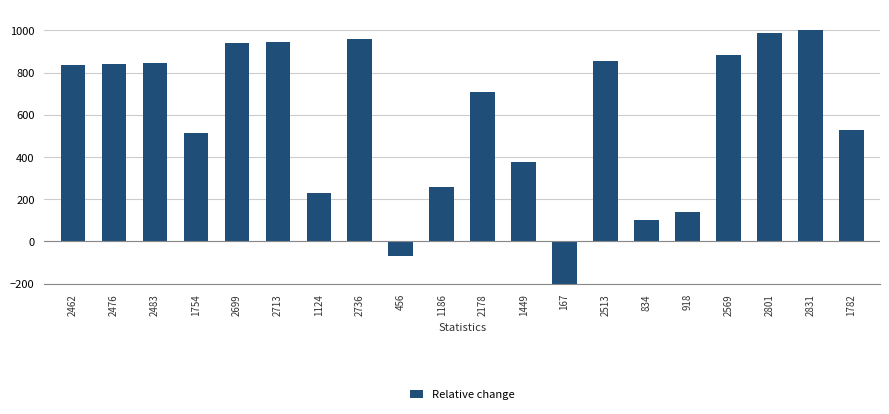

Is it true that the value at 2476 is 282.7?

False